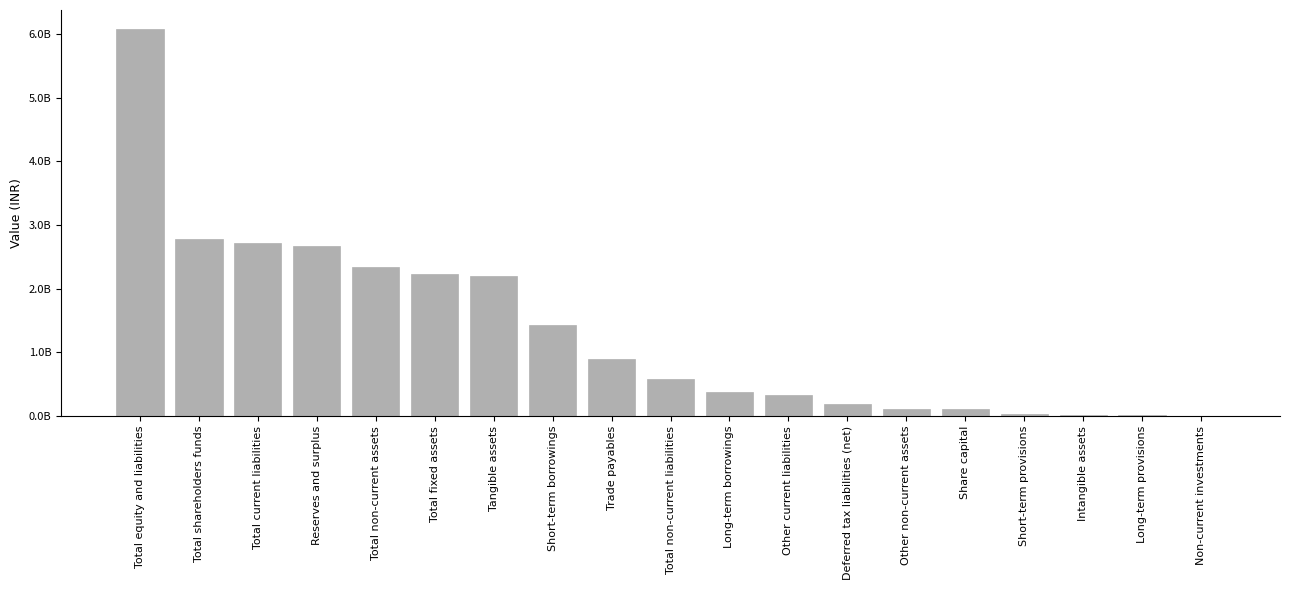

List the labels in order of value, largest first.

Total equity and liabilities, Total shareholders funds, Total current liabilities, Reserves and surplus, Total non-current assets, Total fixed assets, Tangible assets, Short-term borrowings, Trade payables, Total non-current liabilities, Long-term borrowings, Other current liabilities, Deferred tax liabilities (net), Other non-current assets, Share capital, Short-term provisions, Intangible assets, Long-term provisions, Non-current investments